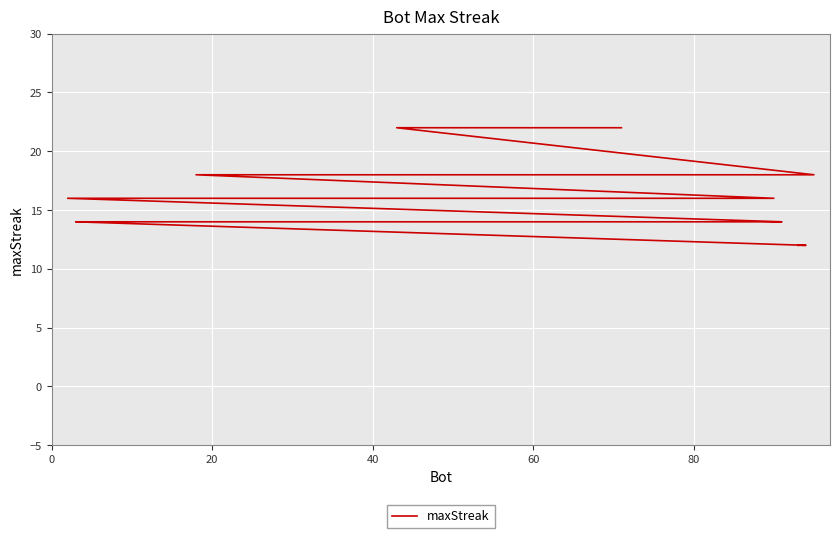

Count the number of data series in this chart.

1